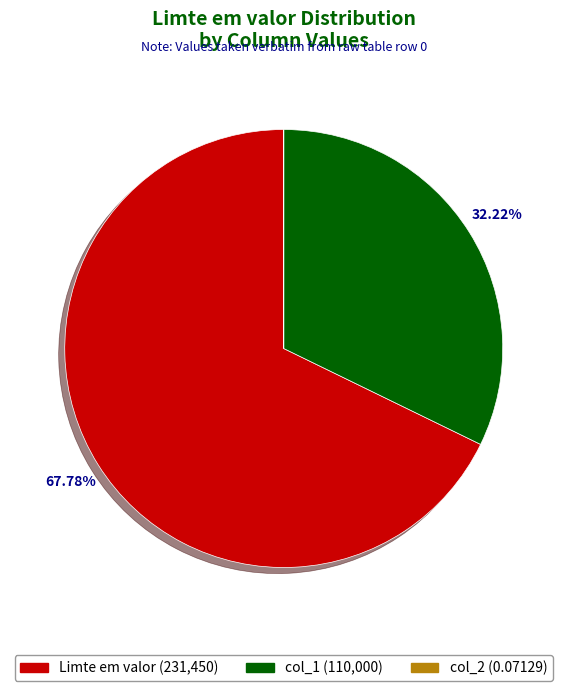

Is there a majority slice in this chart?

Yes